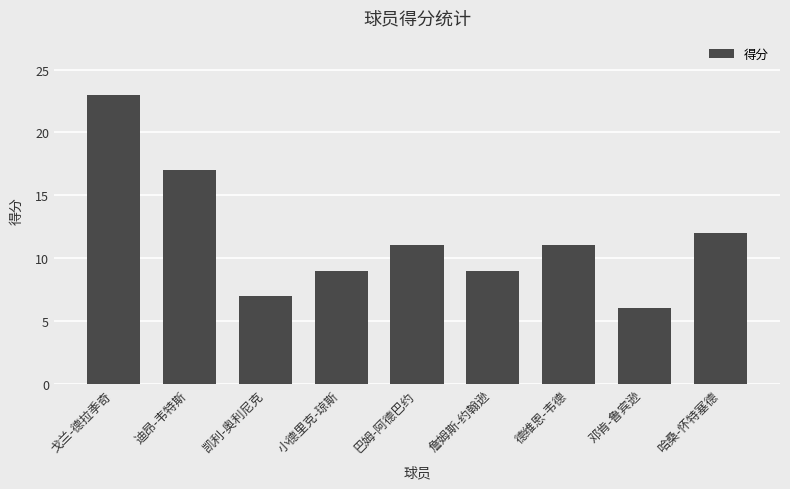

At which label is the value closest to 14?

哈桑-怀特塞德